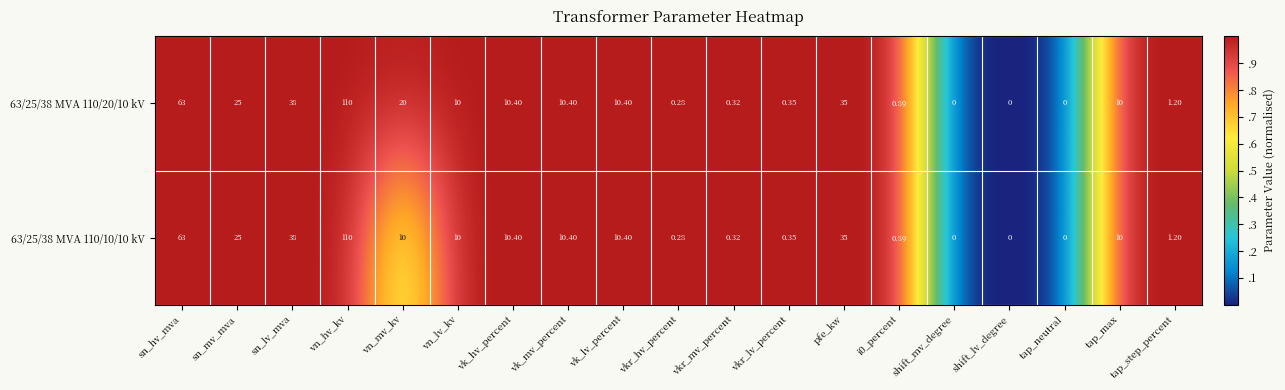

At which label does 63/25/38 MVA 110/20/10 kV first exceed 10?

sn_hv_mva